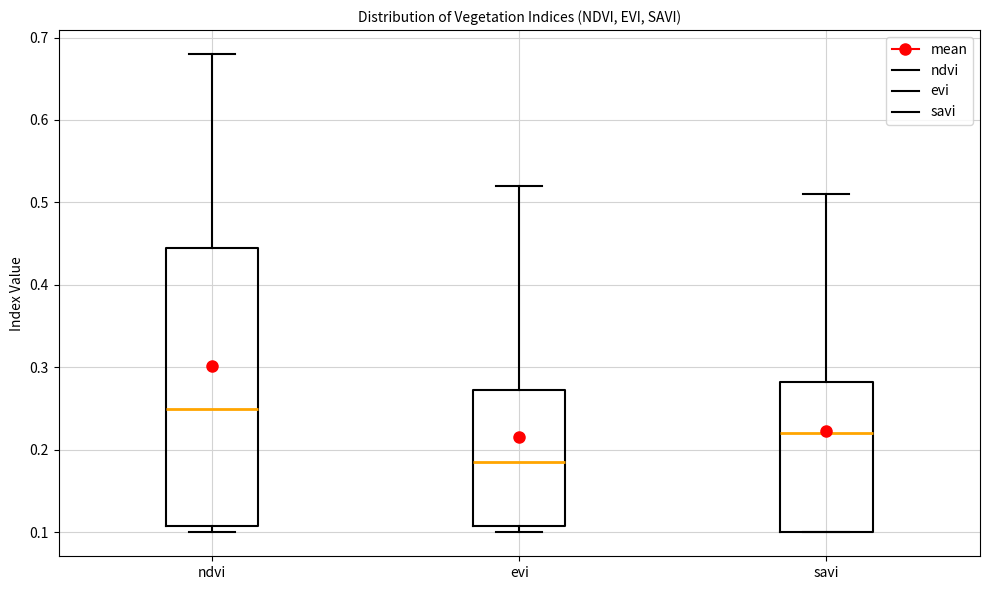

Where is the lower edge of the box for evi on the y-axis? The values are not printed on the chart, so give them approximately, as read against the axis.

0.11